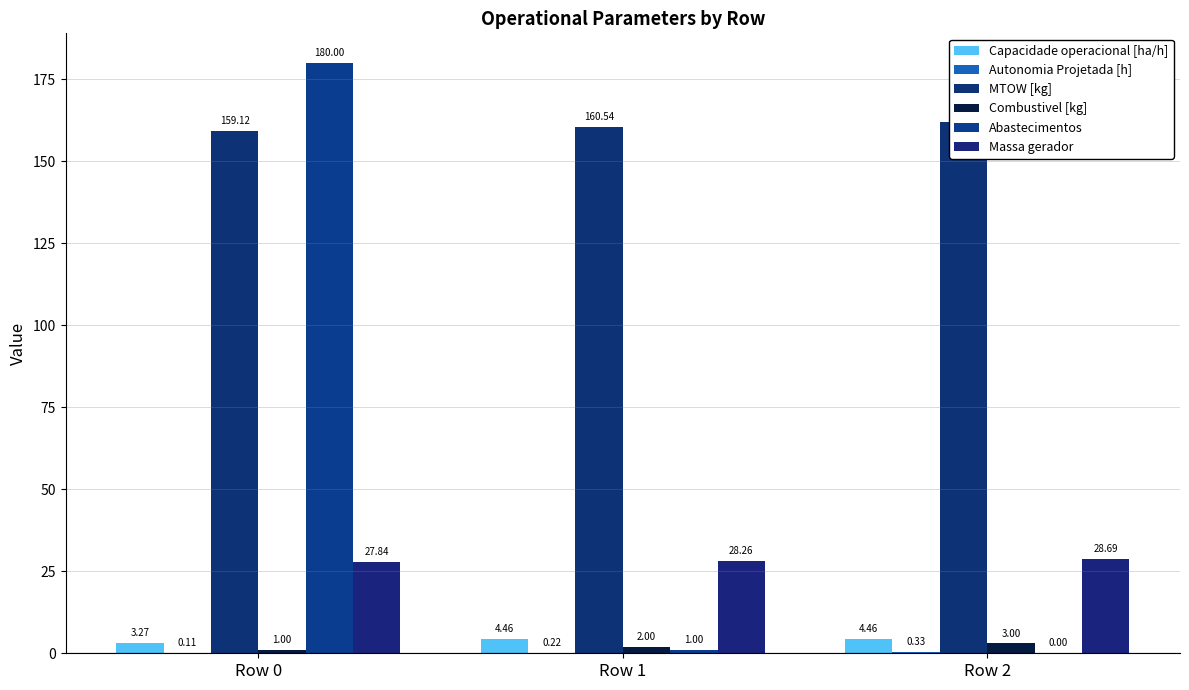

Reading left to right, extract all data points from this chart.

Capacidade operacional [ha/h]: 3.3	4.5	4.5
Autonomia Projetada [h]: 0.1	0.2	0.3
MTOW [kg]: 159.1	160.5	162.0
Combustivel [kg]: 1.0	2.0	3.0
Abastecimentos: 180.0	1.0	0.0
Massa gerador: 27.8	28.3	28.7